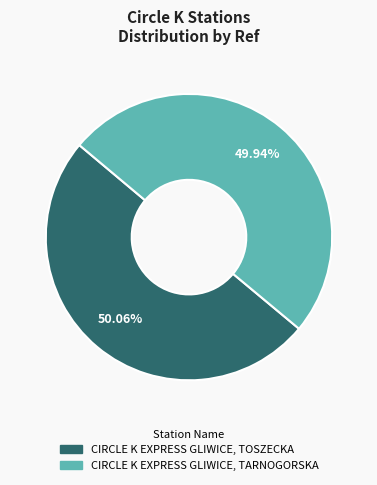

To the nearest percent, what portion does CIRCLE K EXPRESS GLIWICE, TARNOGORSKA represent?

50%